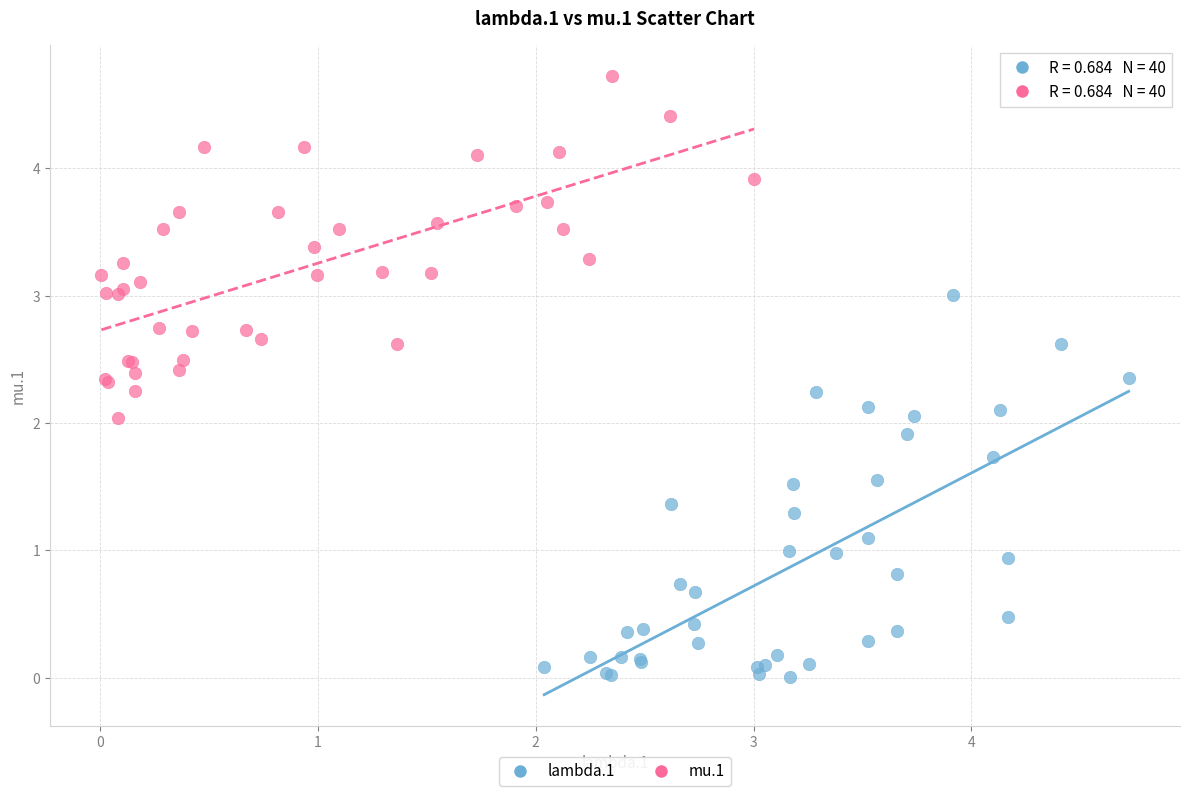

Which series contains the lowest Y value?

lambda.1